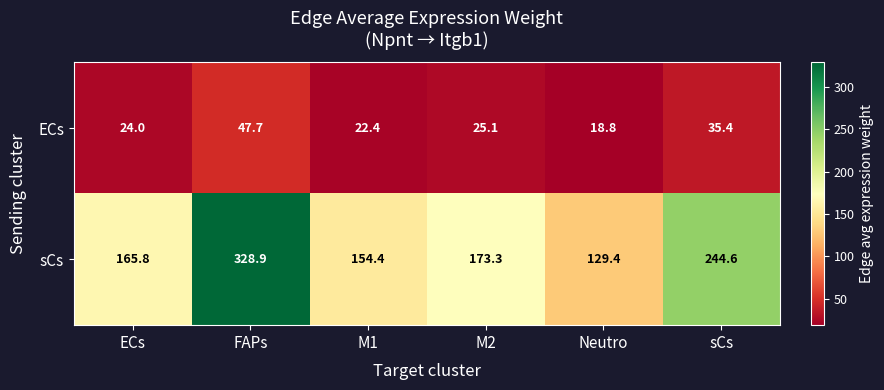

Which series has the widest spread of values?

sCs